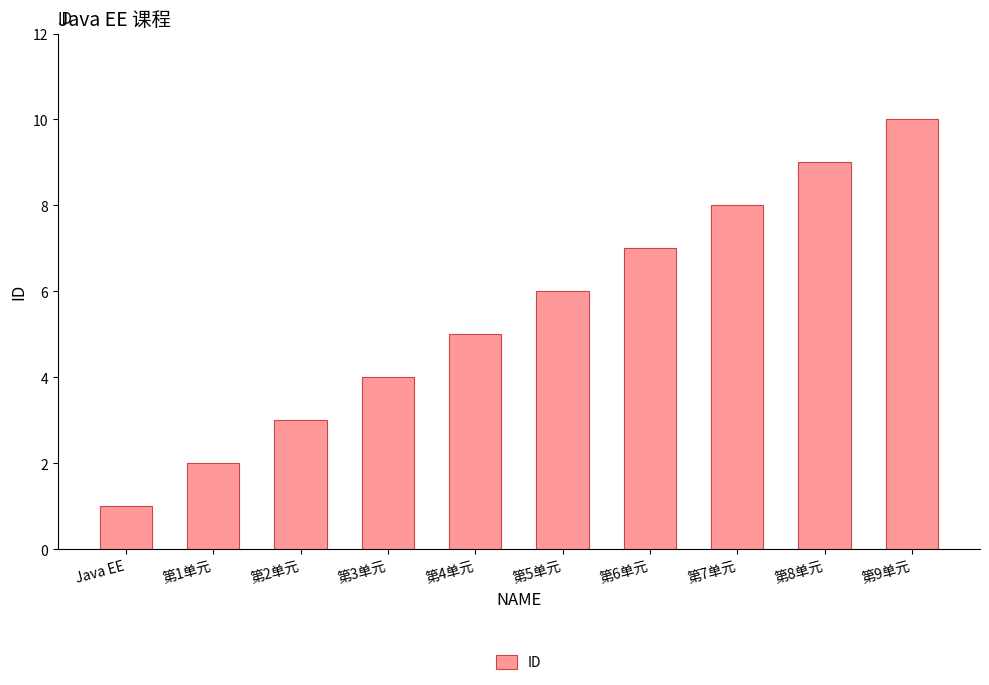

Rank the categories by value from highest to lowest.

第9单元, 第8单元, 第7单元, 第6单元, 第5单元, 第4单元, 第3单元, 第2单元, 第1单元, Java EE